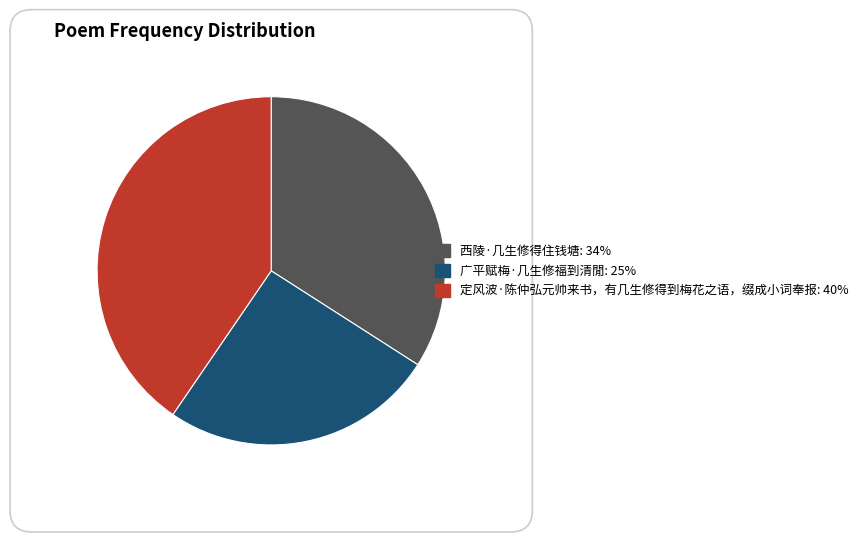

The 西陵·几生修得住钱塘 slice represents 34% of the pie. True or false?

True